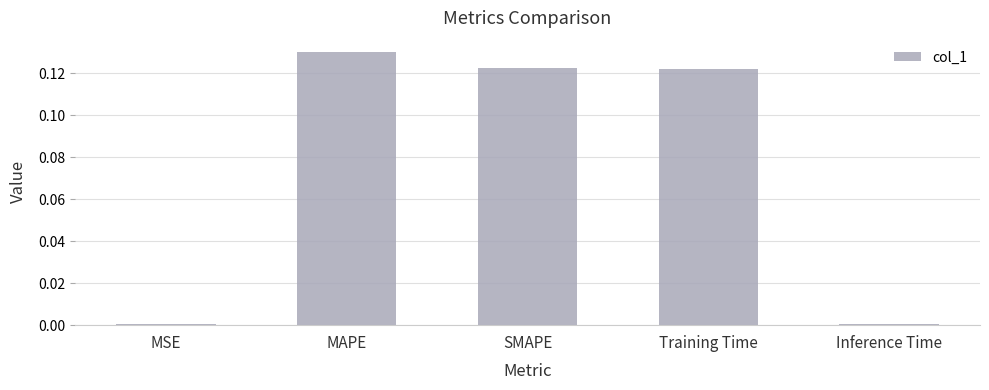

Which has a higher value, SMAPE or MSE?

SMAPE